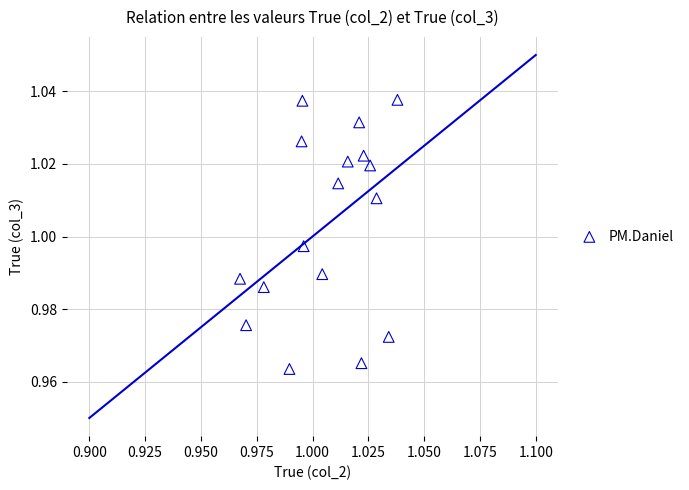

How many points are shown in the scatter plot?

17